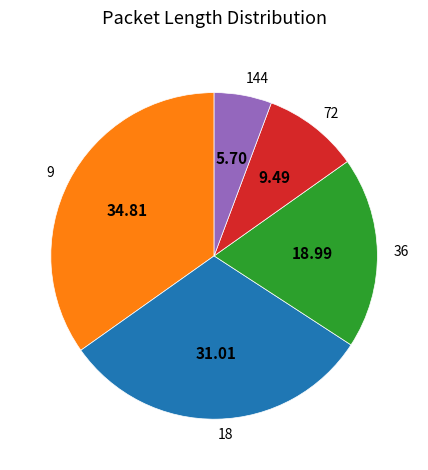

Is there any slice that represents more than half of the pie?

No